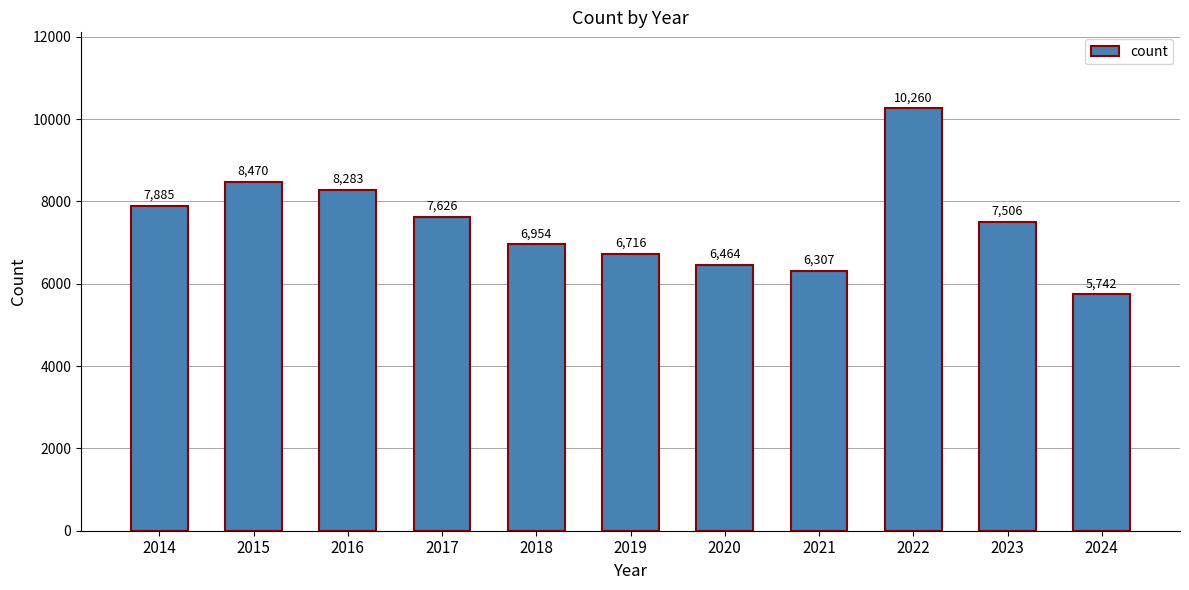

Reading right to left, transcribe all the data shown in this chart.

5742	7506	10260	6307	6464	6716	6954	7626	8283	8470	7885